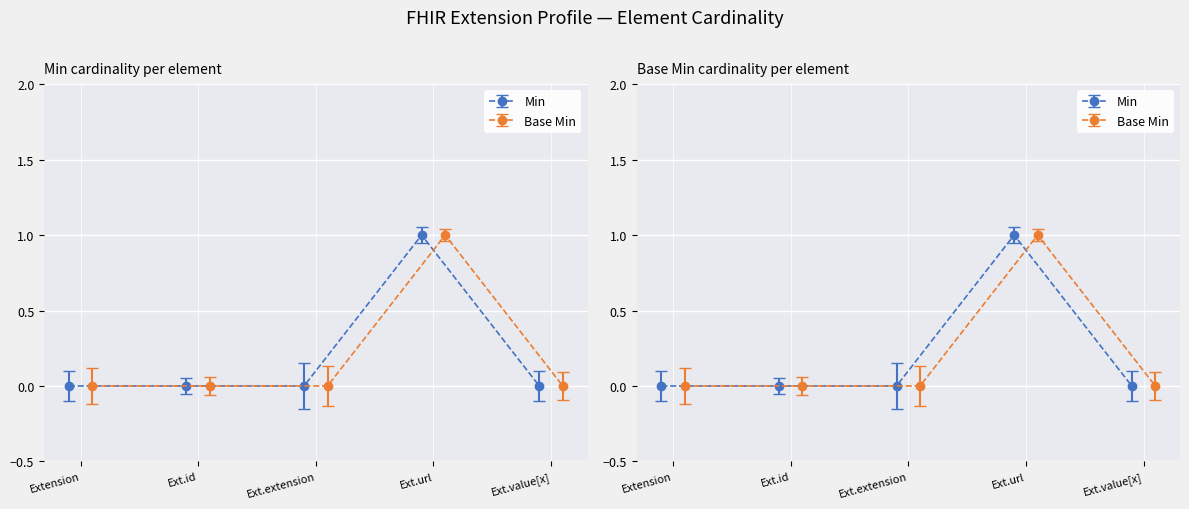

What position from the left is Extension.extension?

3